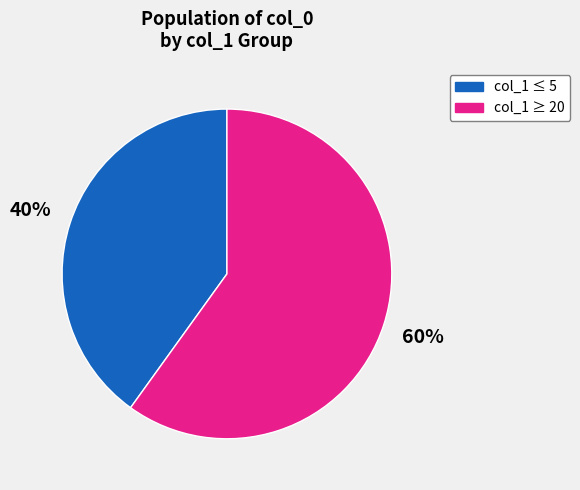

Count the number of slices in the pie.

2